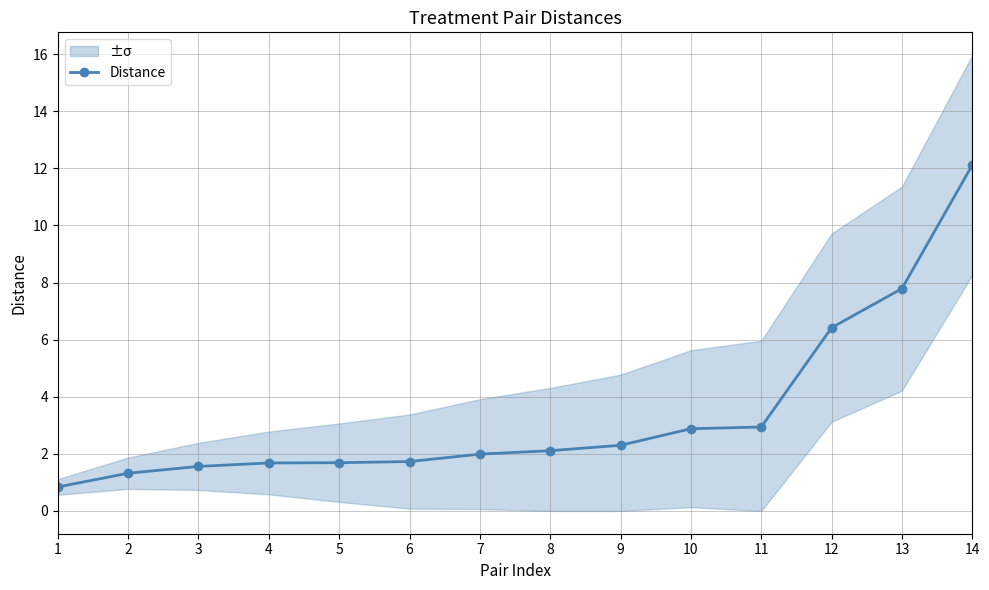

How many data points are above 2?

7